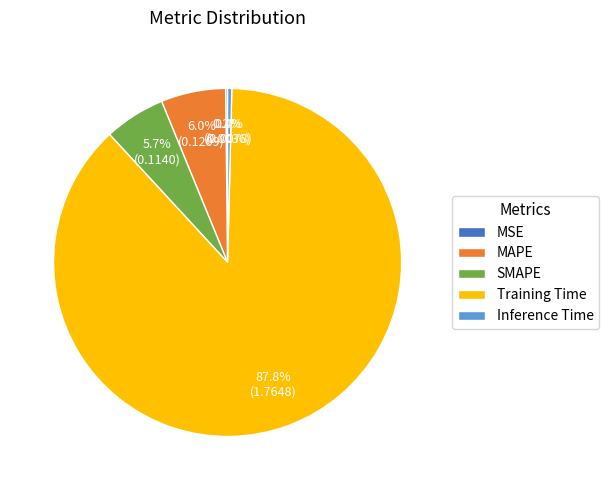

Which category has the biggest portion of the pie?

Training Time